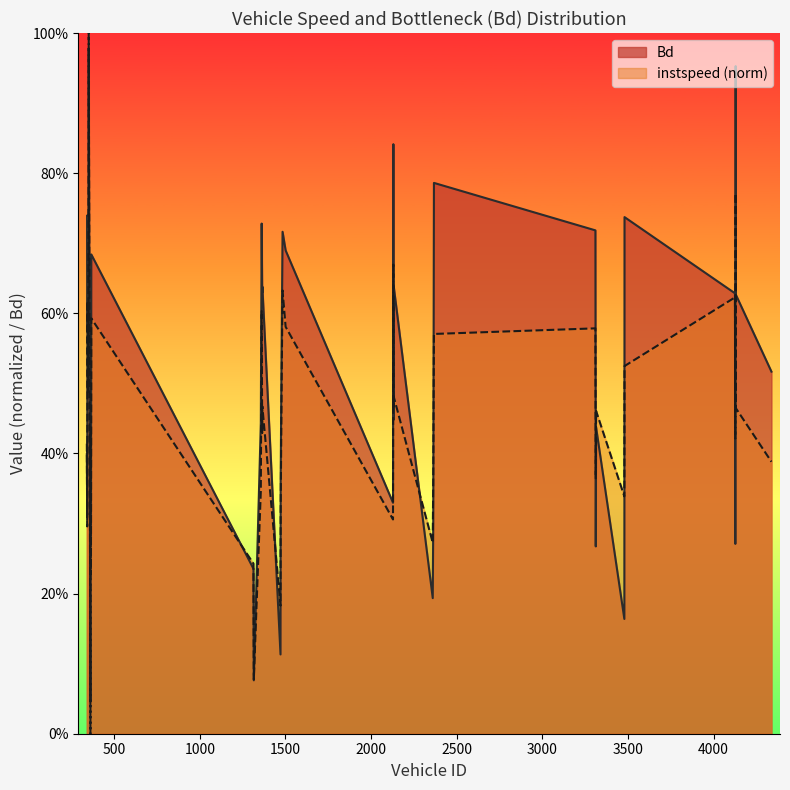

Reading left to right, list all the values displayed in this chart.

instspeed: 340.0=0.4	342.0=0.3	344.0=0.6	346.0=0.5	349.0=0.5	351.0=1.0	360.0=0.1	361.0=0.0	362.0=0.4	363.0=0.4	364.0=0.2	366.0=0.6	1313.0=0.2	1315.0=0.1	1356.0=0.3	1361.0=0.6	1364.0=0.4	1365.0=0.5	1471.0=0.2	1472.0=0.3	1478.0=0.5	1483.0=0.6	1501.0=0.6	2128.0=0.3	2130.0=0.7	2131.0=0.5	2133.0=0.5	2360.0=0.3	2363.0=0.4	2367.0=0.6	3310.0=0.6	3312.0=0.4	3314.0=0.5	3479.0=0.3	3480.0=0.5	4125.0=0.6	4127.0=0.4	4129.0=0.8	4130.0=0.5	4338.0=0.4
Bd: 340.0=0.4	342.0=0.3	344.0=0.7	346.0=0.6	349.0=0.8	351.0=1.0	360.0=0.1	361.0=0.0	362.0=0.5	363.0=0.6	364.0=0.3	366.0=0.7	1313.0=0.2	1315.0=0.1	1356.0=0.4	1361.0=0.7	1364.0=0.6	1365.0=0.6	1471.0=0.1	1472.0=0.4	1478.0=0.6	1483.0=0.7	1501.0=0.7	2128.0=0.3	2130.0=0.8	2131.0=0.4	2133.0=0.6	2360.0=0.2	2363.0=0.3	2367.0=0.8	3310.0=0.7	3312.0=0.3	3314.0=0.4	3479.0=0.2	3480.0=0.7	4125.0=0.6	4127.0=0.3	4129.0=1.0	4130.0=0.6	4338.0=0.5